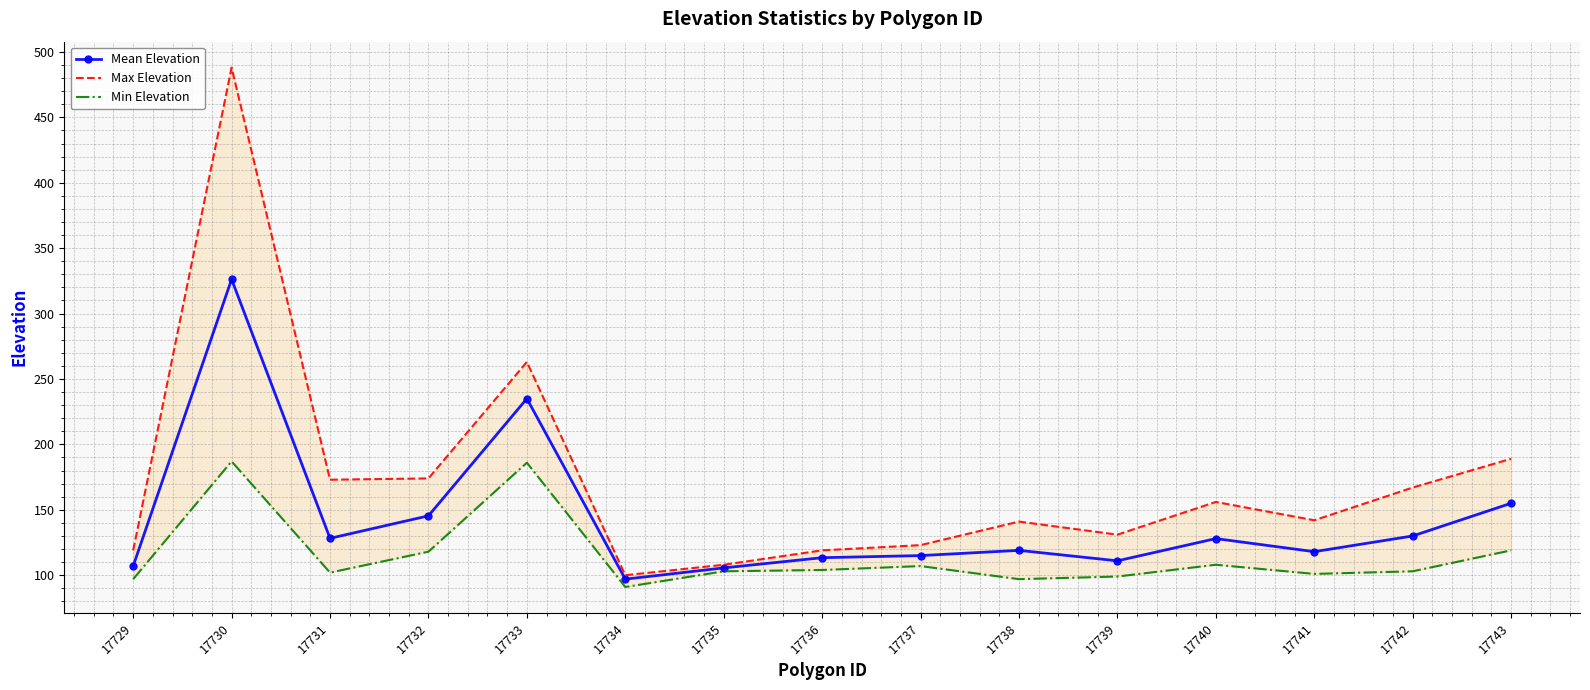

Which series has the widest spread of values?

Max Elevation